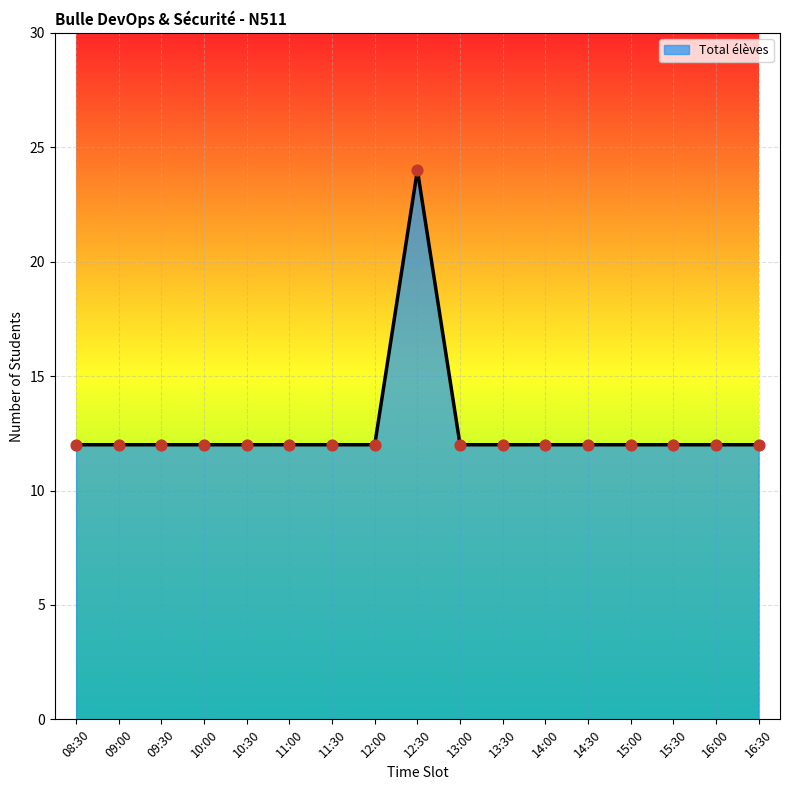

What is the ratio of the value at 09:00 to the value at 10:00?

1.0